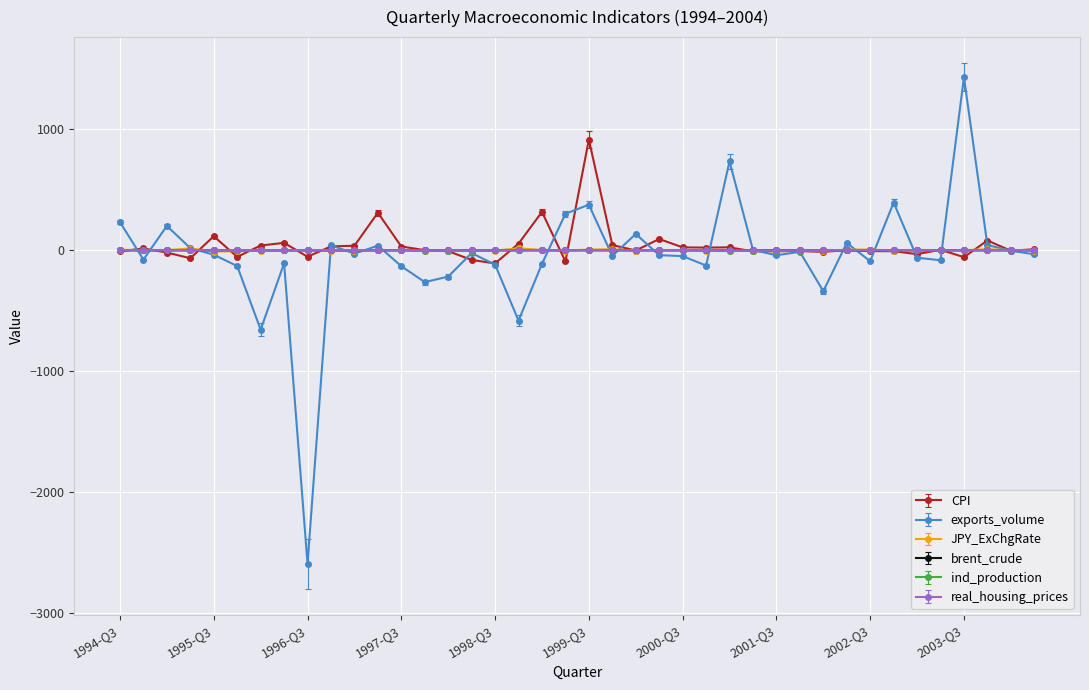

Which series has the widest spread of values?

exports_volume